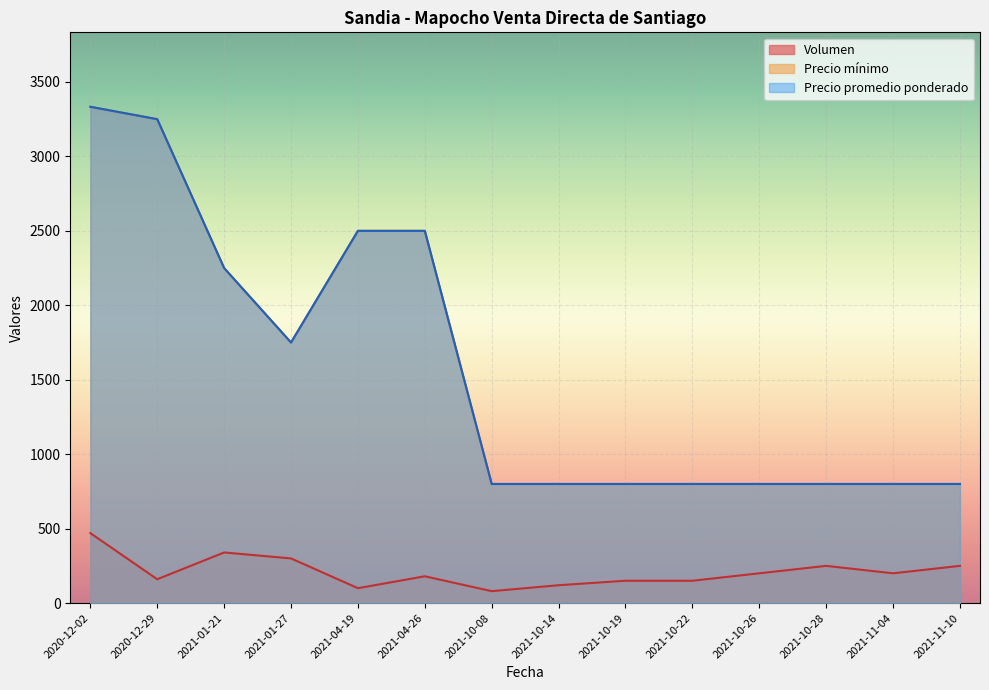

The value of Precio minimo at 2021-04-19 is 513. True or false?

False